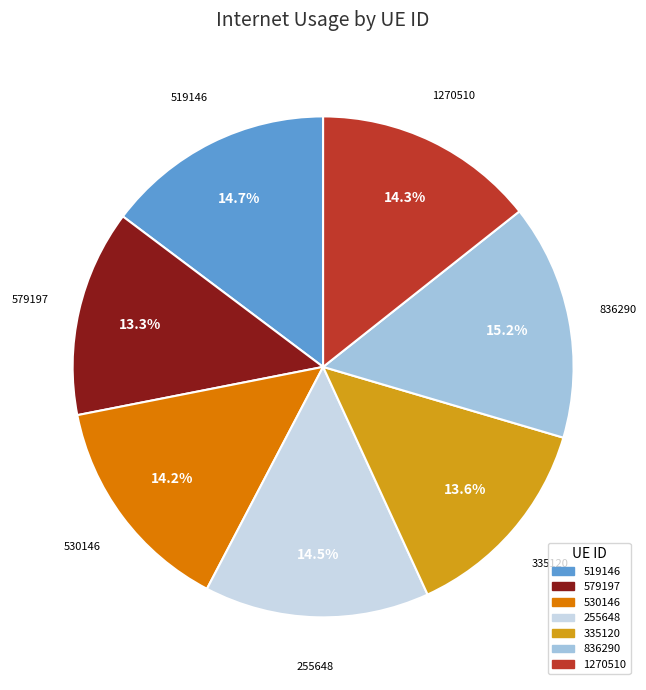

To the nearest percent, what is the difference between the 255648 and 836290 slice percentages?

1%